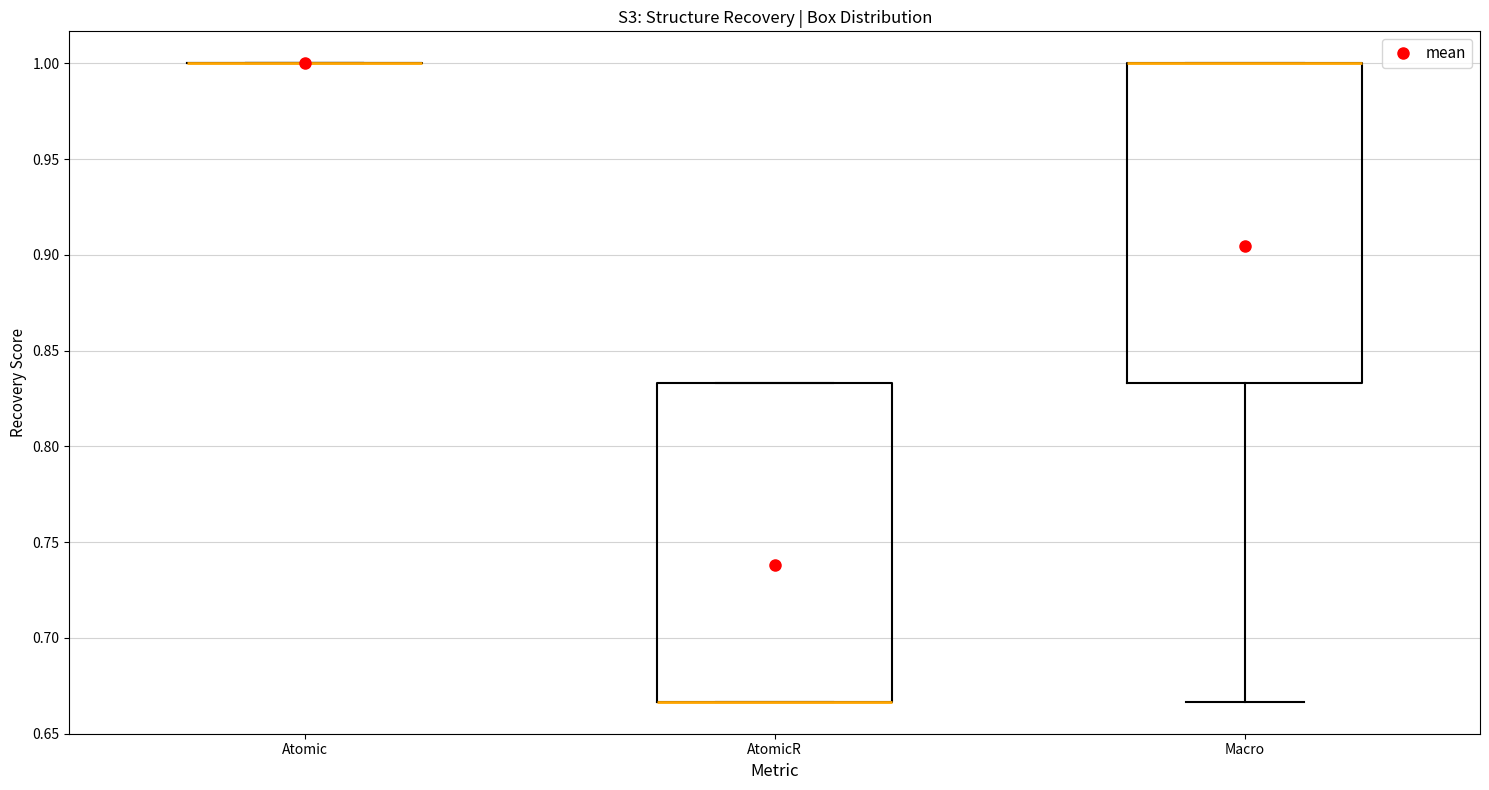

Reading left to right, read every box against the y-axis: the position of its median line, the range the box covers, and the ends of its whiskers. The values are not printed on the chart, so give them approximately, as read against the axis.

Atomic: box collapsed to a line at 1.000, whiskers 1.000 to 1.000
AtomicR: median 0.665 (drawn on the box's lower edge), box 0.665 to 0.835, whiskers 0.665 to 0.835
Macro: median 1.000 (drawn on the box's upper edge), box 0.835 to 1.000, whiskers 0.665 to 1.000